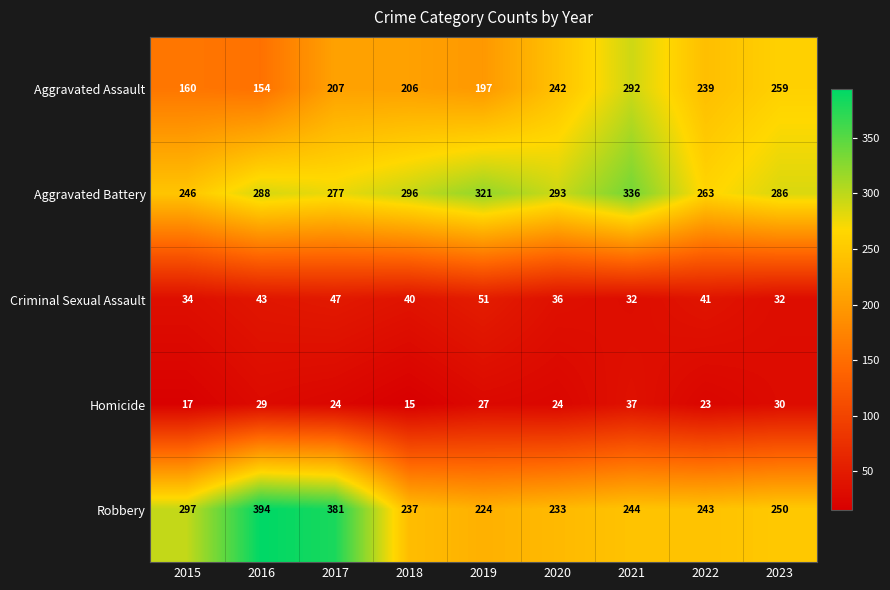

Rank the series by their maximum value, from lowest to highest.

Homicide, Criminal Sexual Assault, Aggravated Assault, Aggravated Battery, Robbery